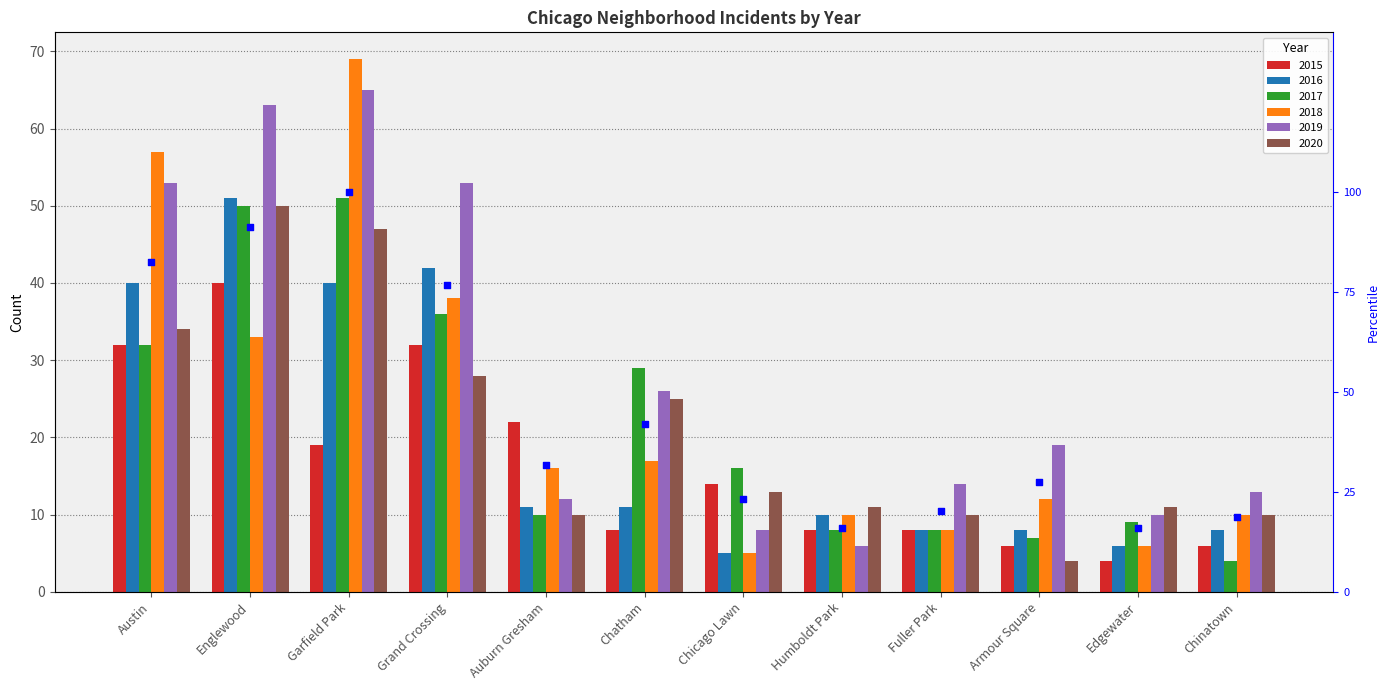

Approximately how many times larger is the value at Chinatown compared to Auburn Gresham?

0.6